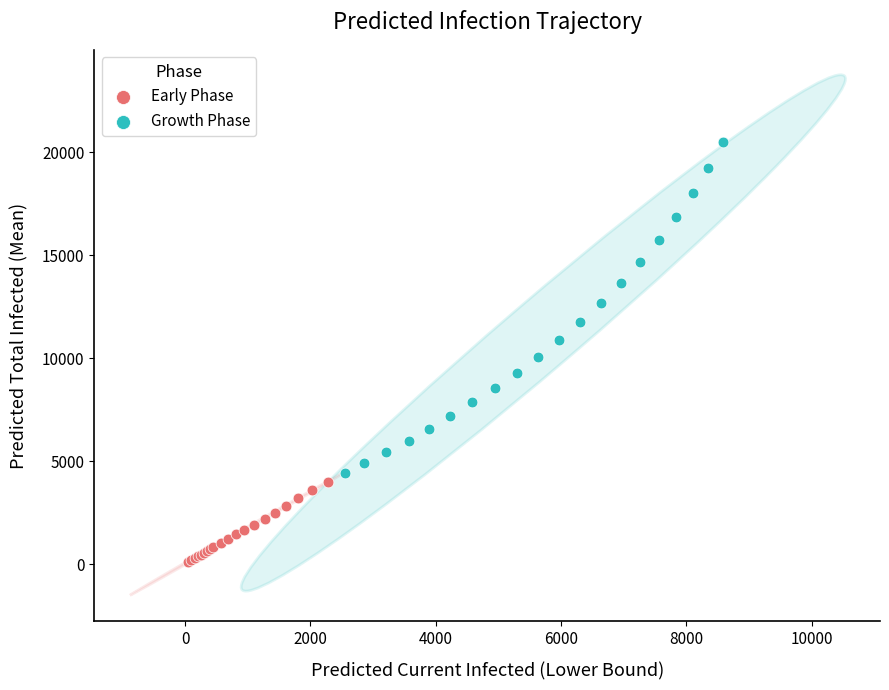

Which series has the widest spread of Y values?

Growth Phase